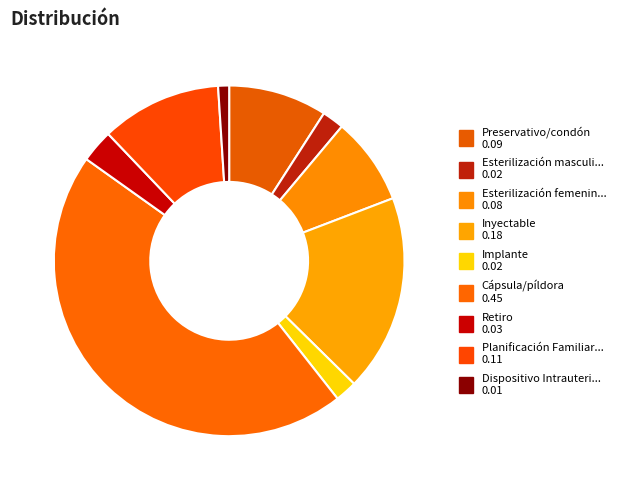

Count the number of slices in the pie.

9